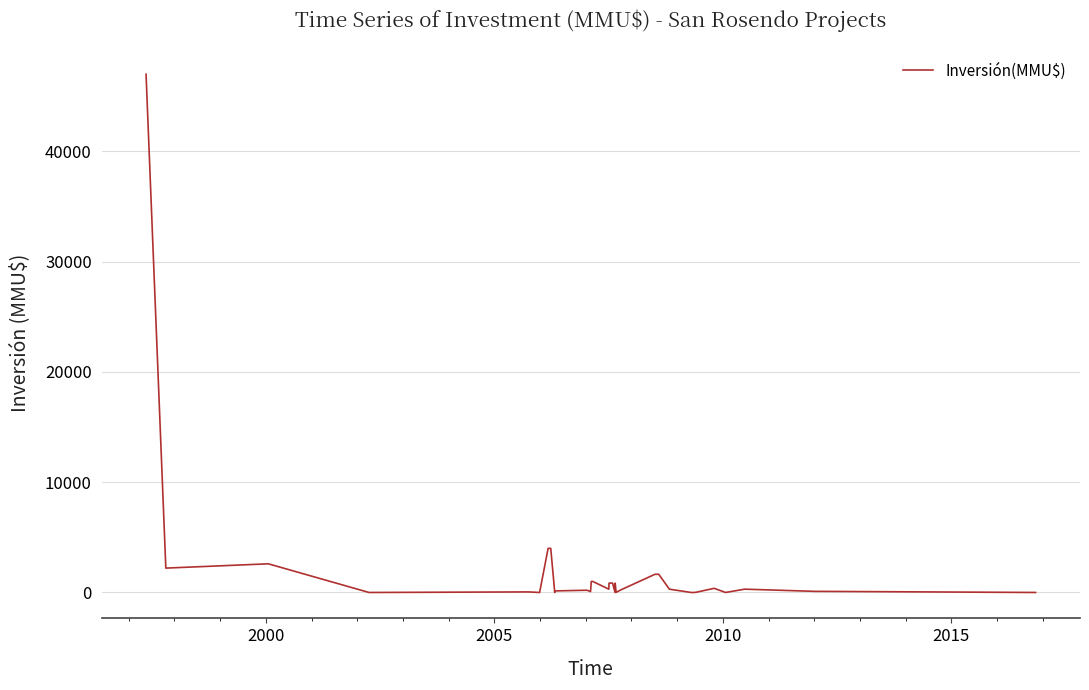

How many lines are shown in the chart?

1